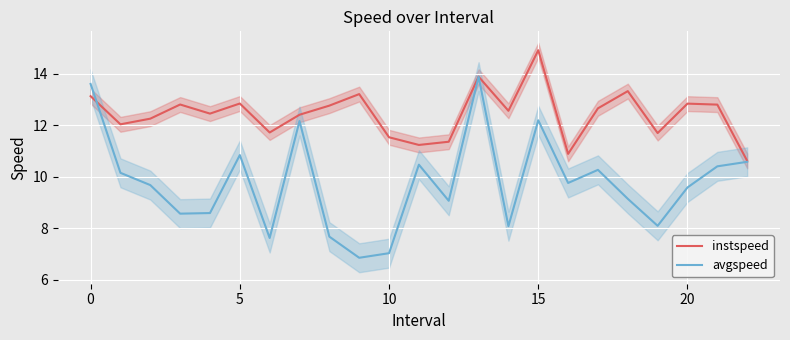

What is the value of the avgspeed point at the 5th from the left?

8.6